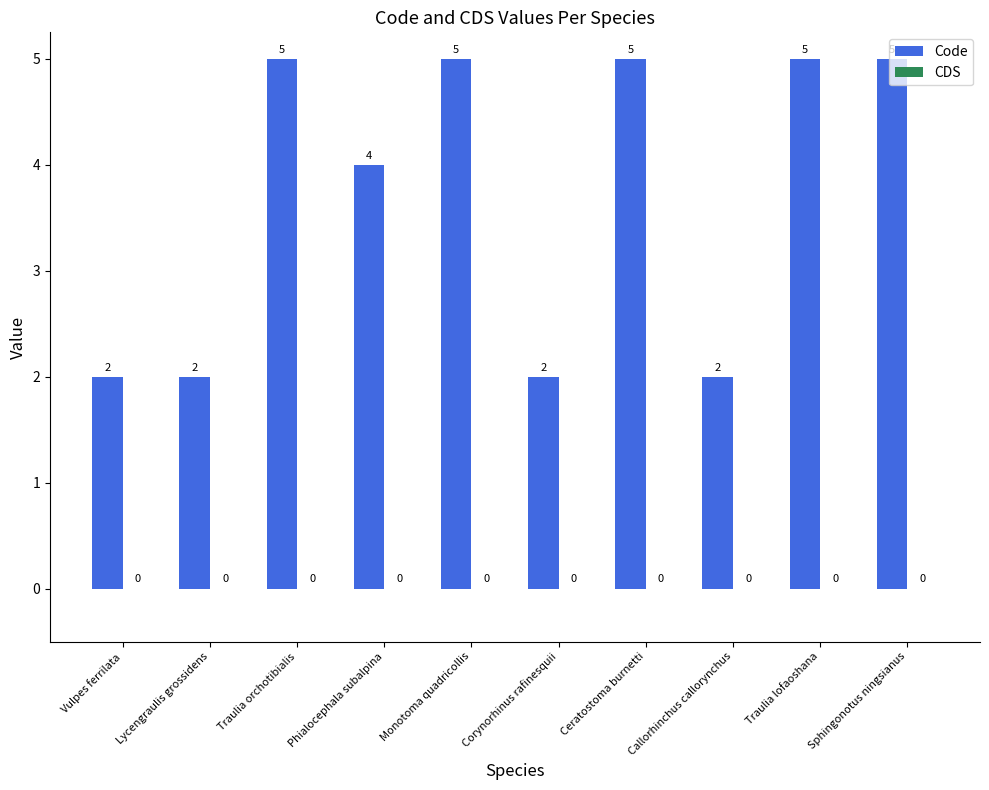

What is the ratio of the value at Traulia lofaoshana to the value at Vulpes ferrilata?

2.5